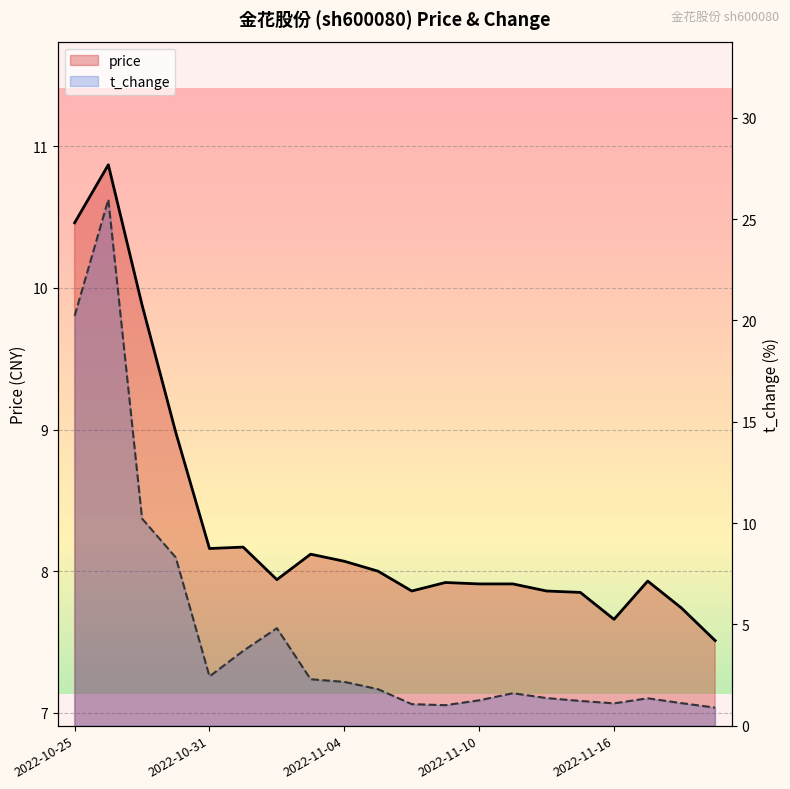

At which category does the chart reach its minimum across all series?

19